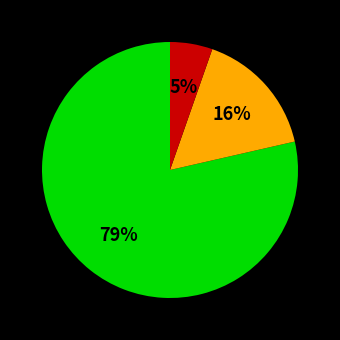

Does any single category account for the majority?

Yes